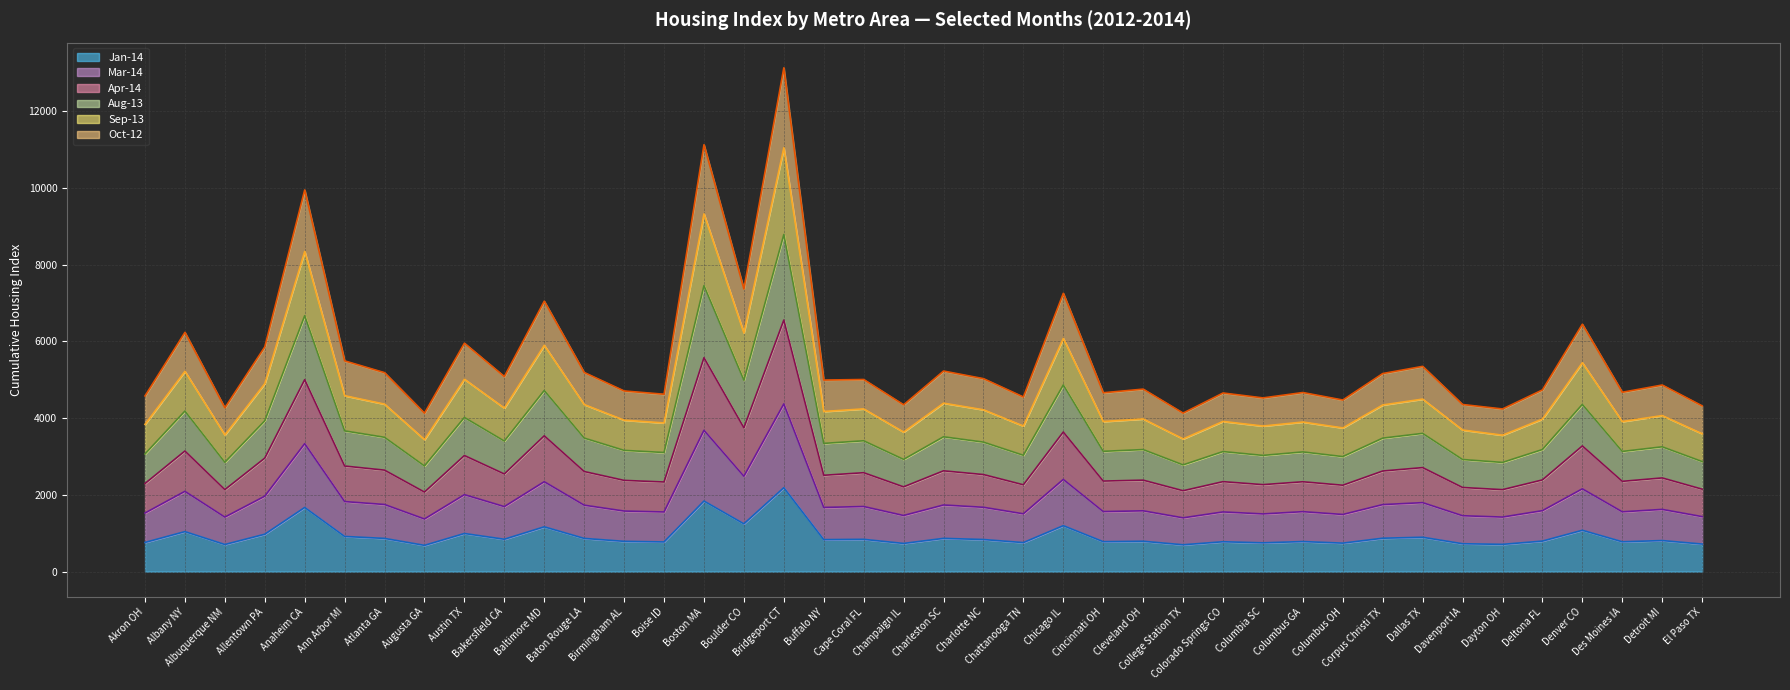

What is the label of the 9th point from the left?

Austin TX